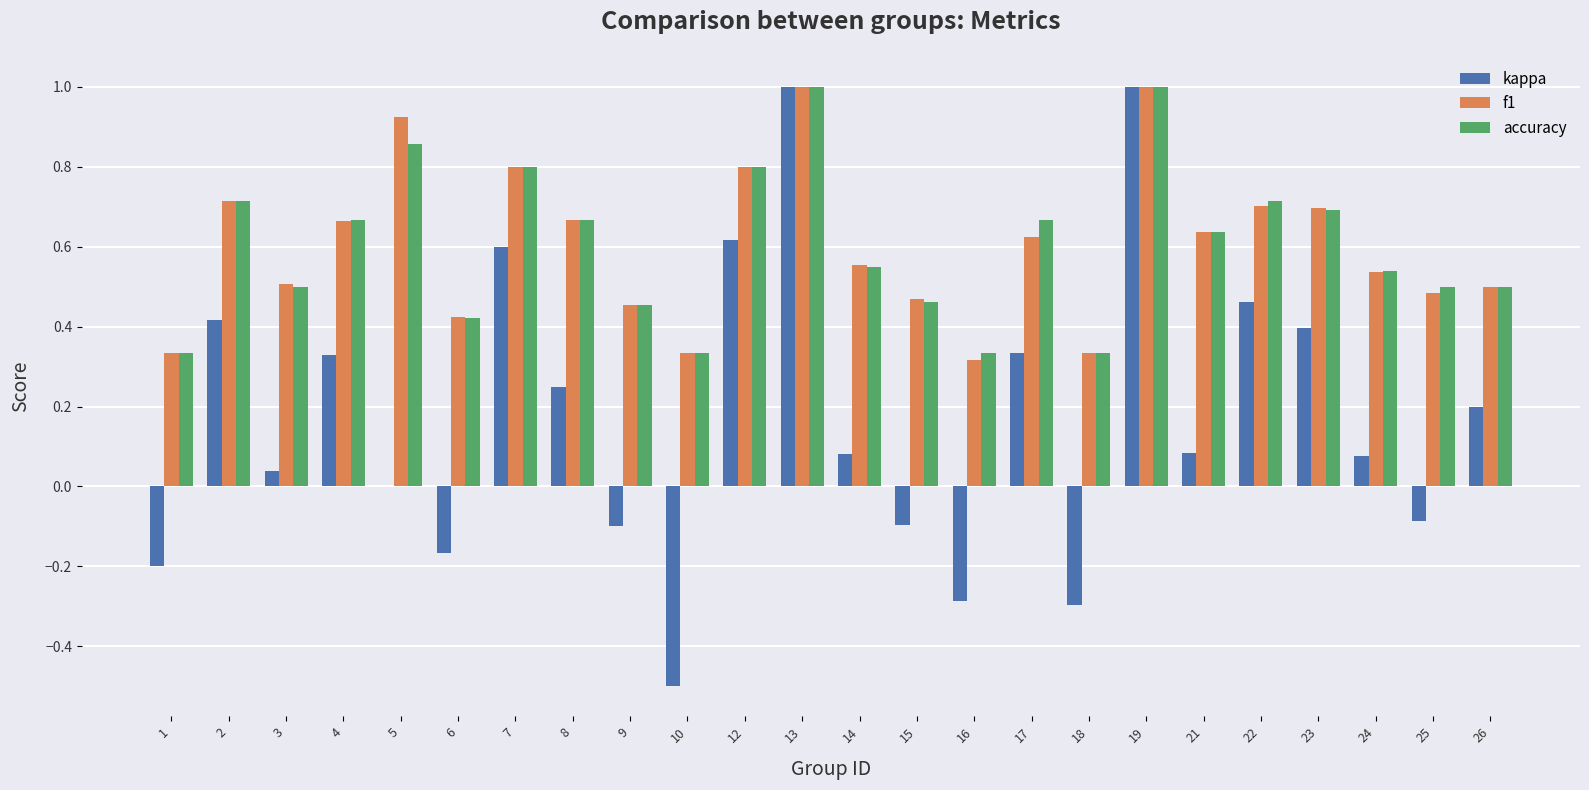

How many categories are shown in the chart?

24